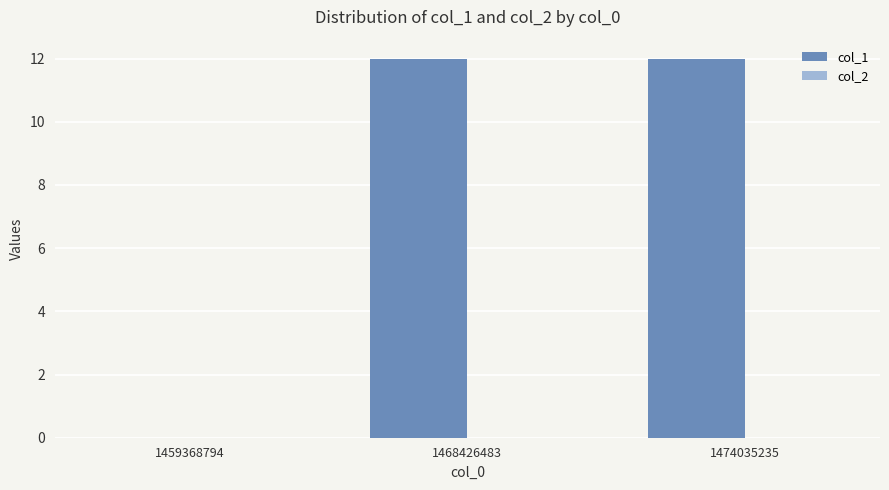

Reading left to right, list all the values displayed in this chart.

1459368794=0	1468426483=12	1474035235=12